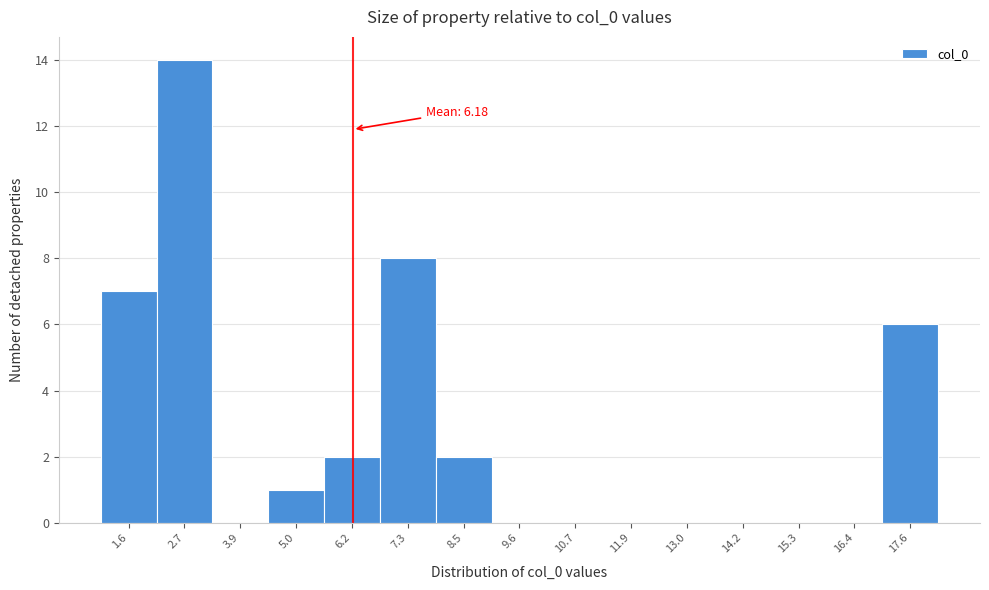

Over which range of the x-axis is the bar tallest?

2.2 to 3.4